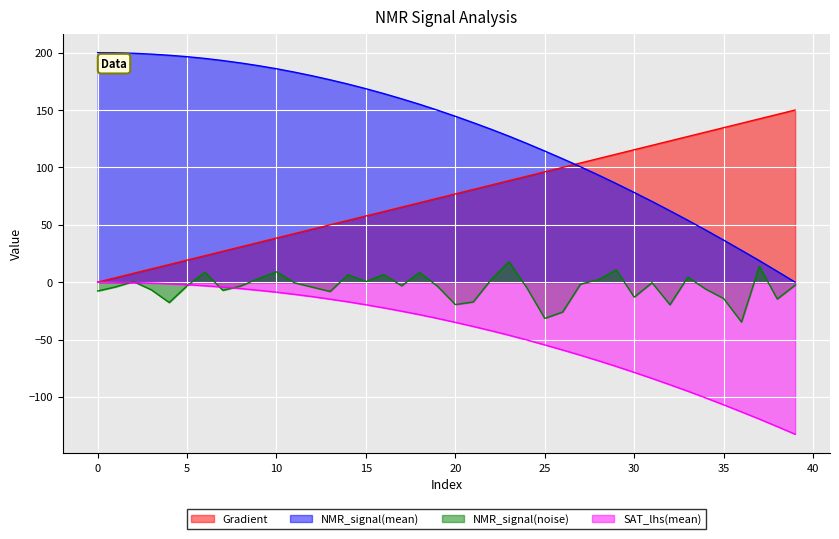

Is it true that SAT_lhs(mean) equals -54.7 at 25?

True